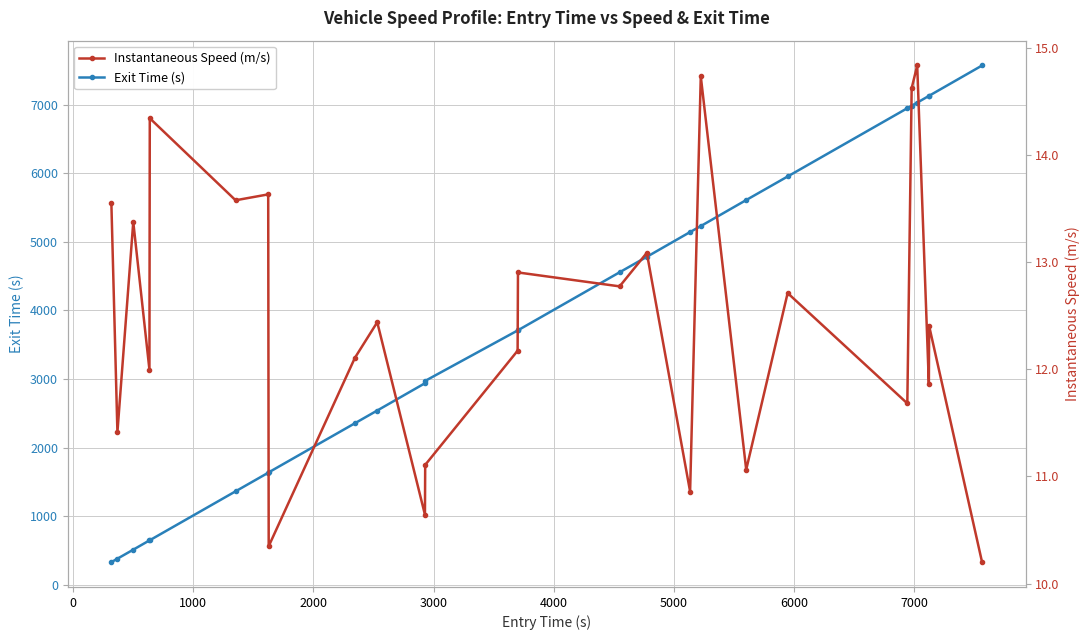

What is the value of the Exit Time (s) point at the 8th from the left?

1637.7